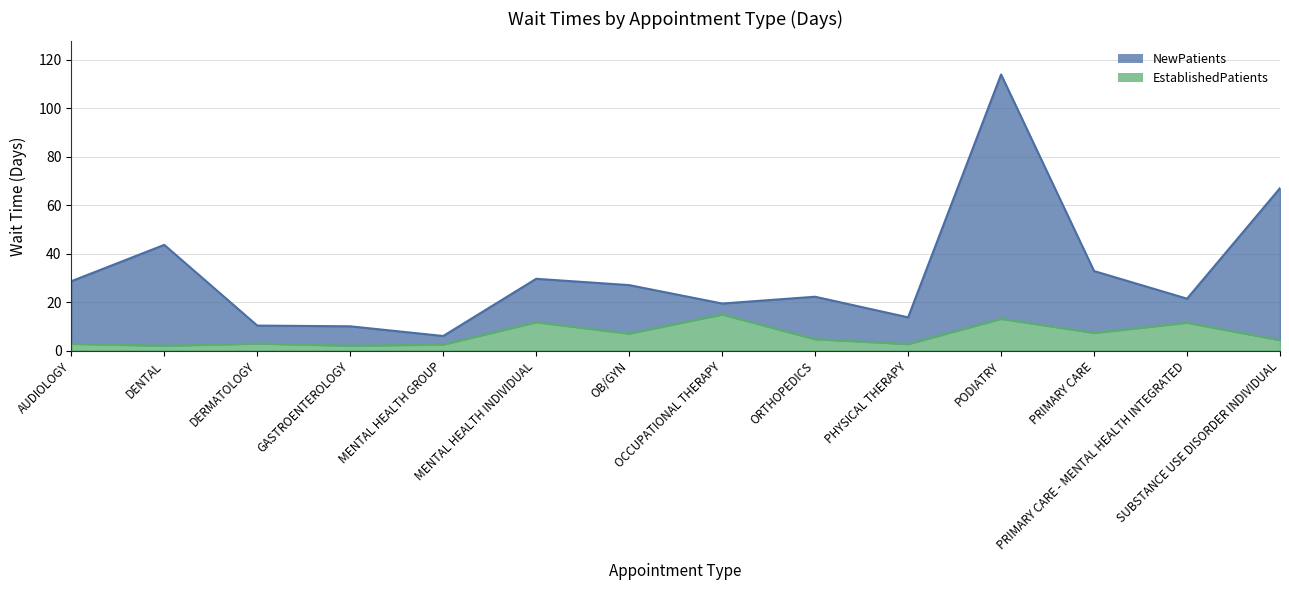

At which category does the chart reach its peak across all series?

PODIATRY